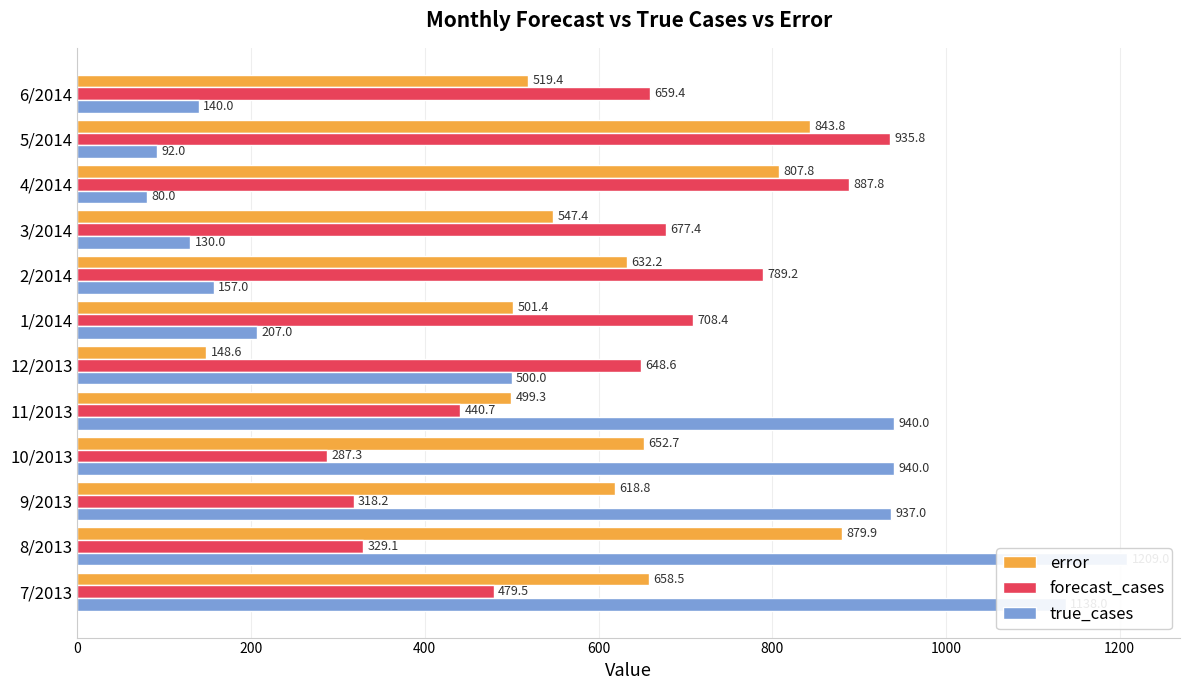

At how many categories does at least one series exceed 657?

11